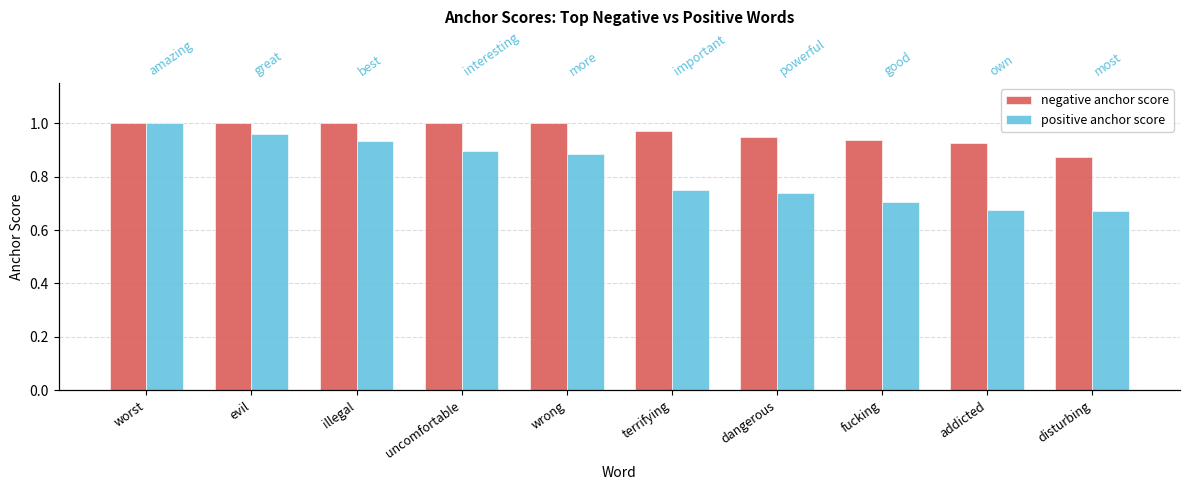

What is the sum of all negative anchor score values?

9.7